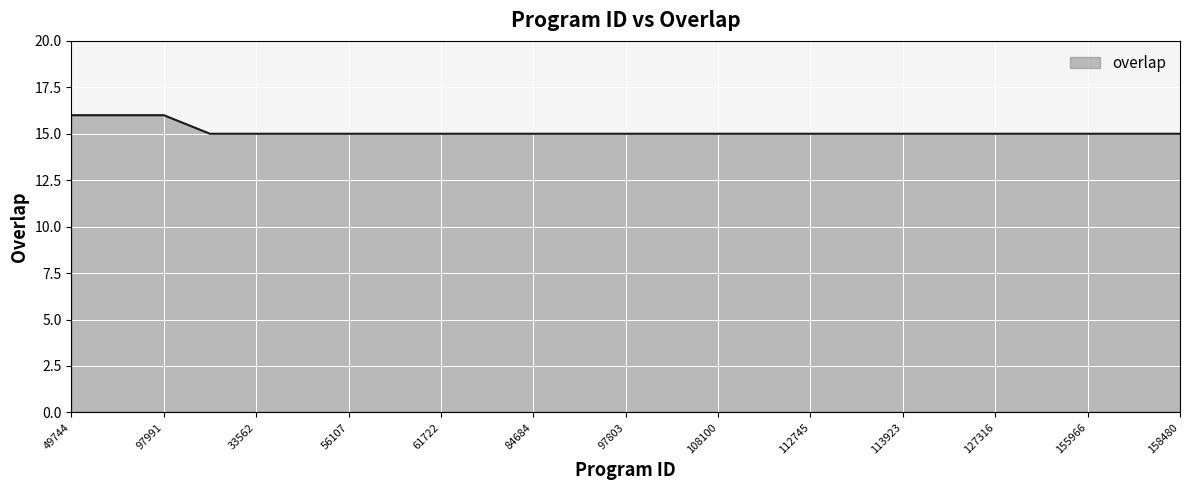

What is the smallest value displayed?

15